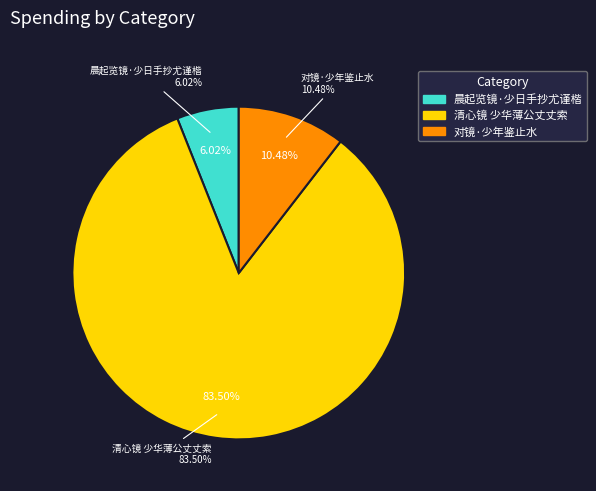

What percentage is the 晨起览镜·少日手抄尤谨楷 slice, to the nearest percent?

6%